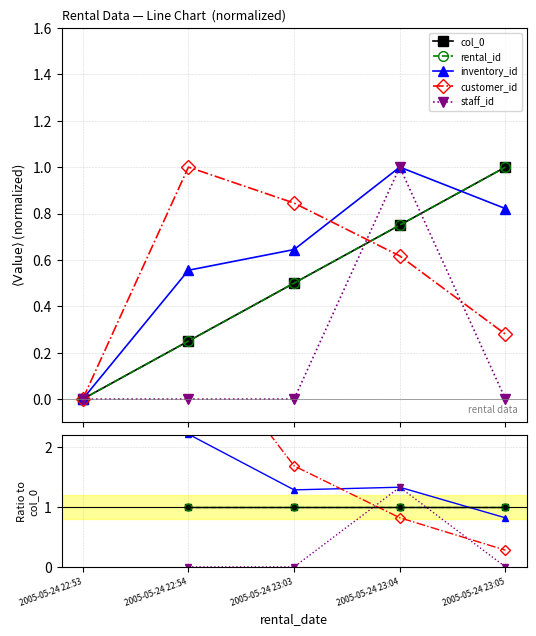

The inventory_id series shows 0.8 at 2005-05-24 23:05. True or false?

True